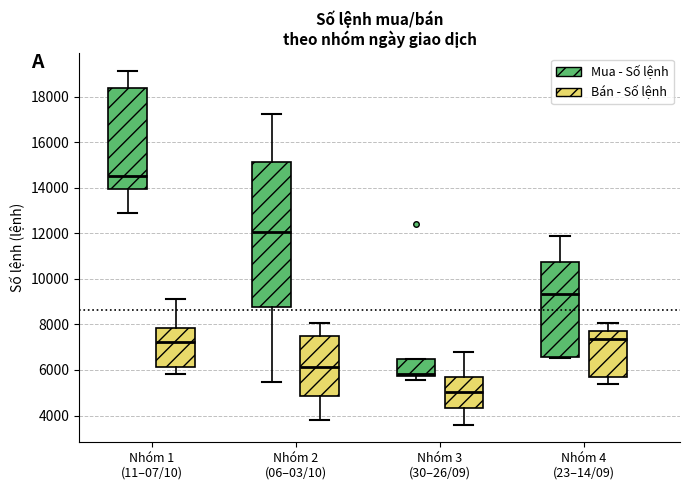

Comparing the boxes themselves (not the whiskers), which one is the tallest?

Nhóm 2 (06–03/10) (Mua - Số lệnh)